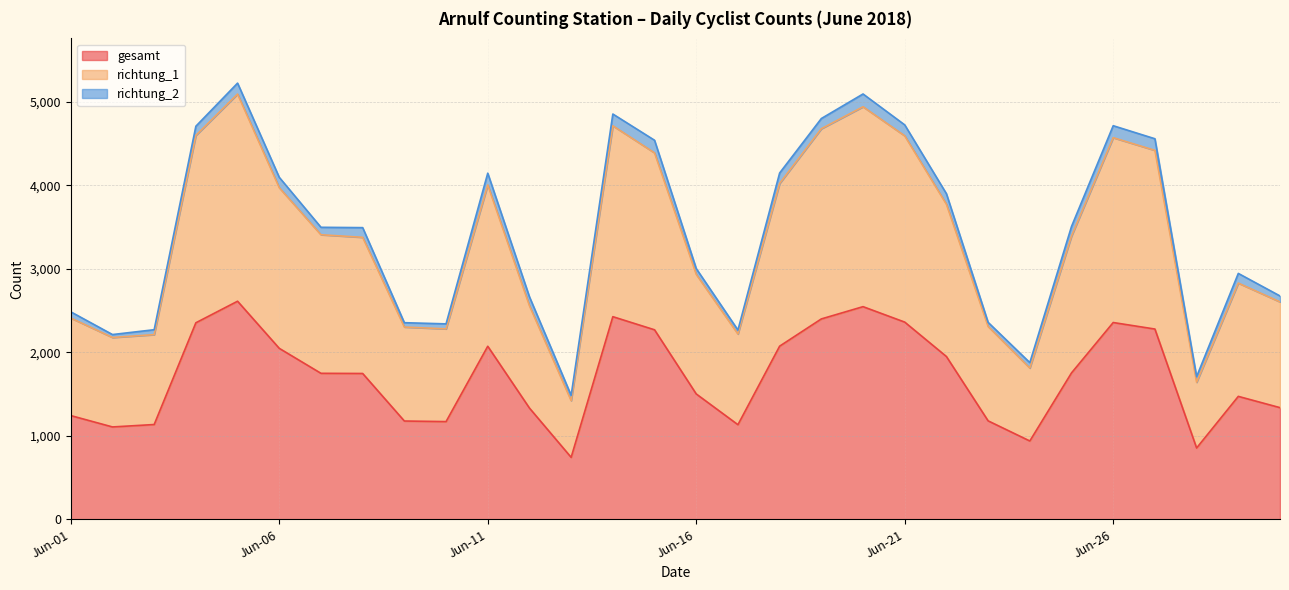

At which category does the chart reach its peak across all series?

2018.06.05